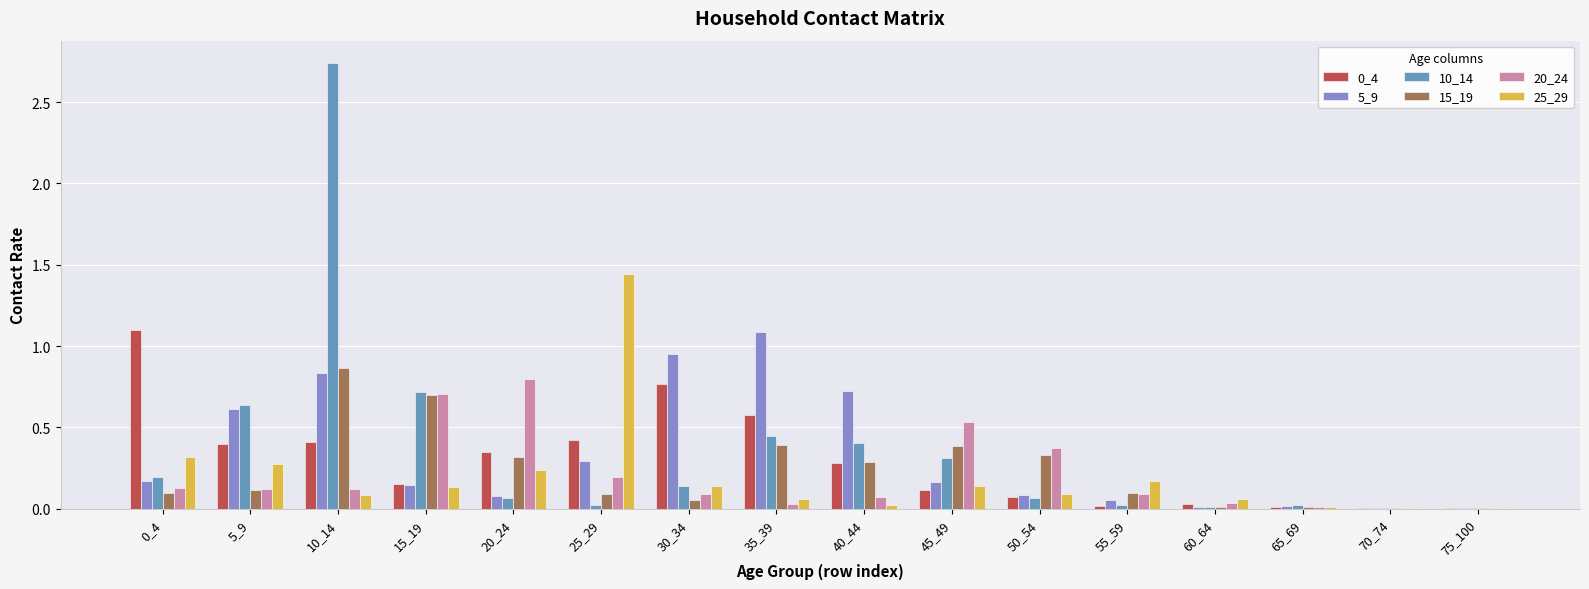

True or false: 10_14 has a value of 0.0 at 25_29.

True